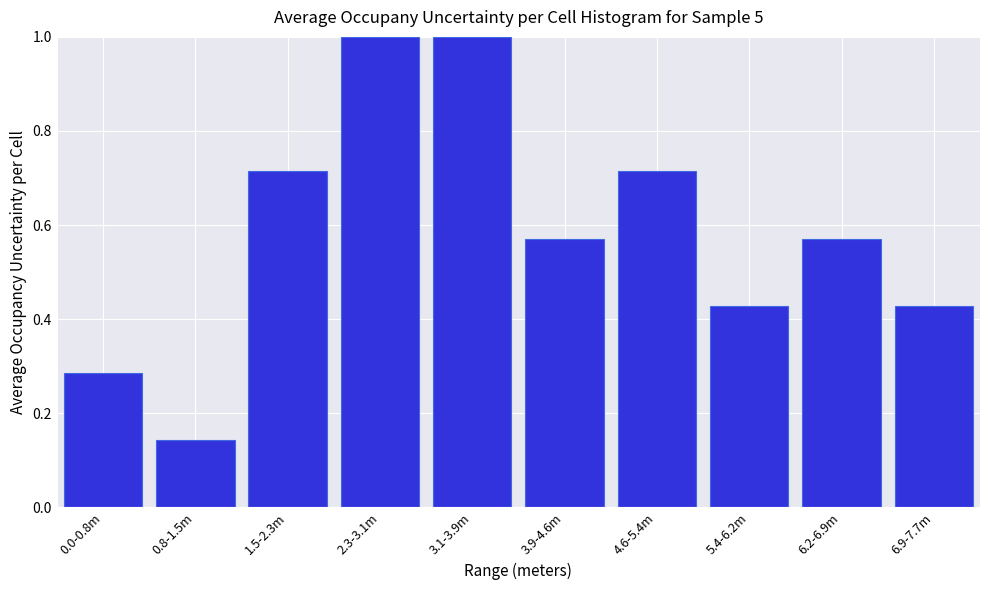

The value at 5.4-6.2m is 0.6. True or false?

False